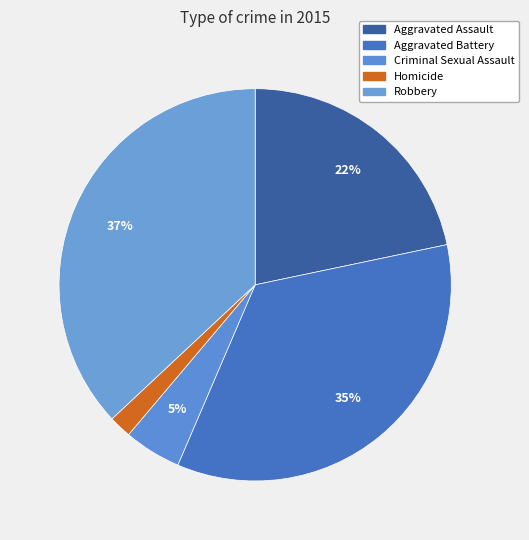

Count the number of slices in the pie.

5